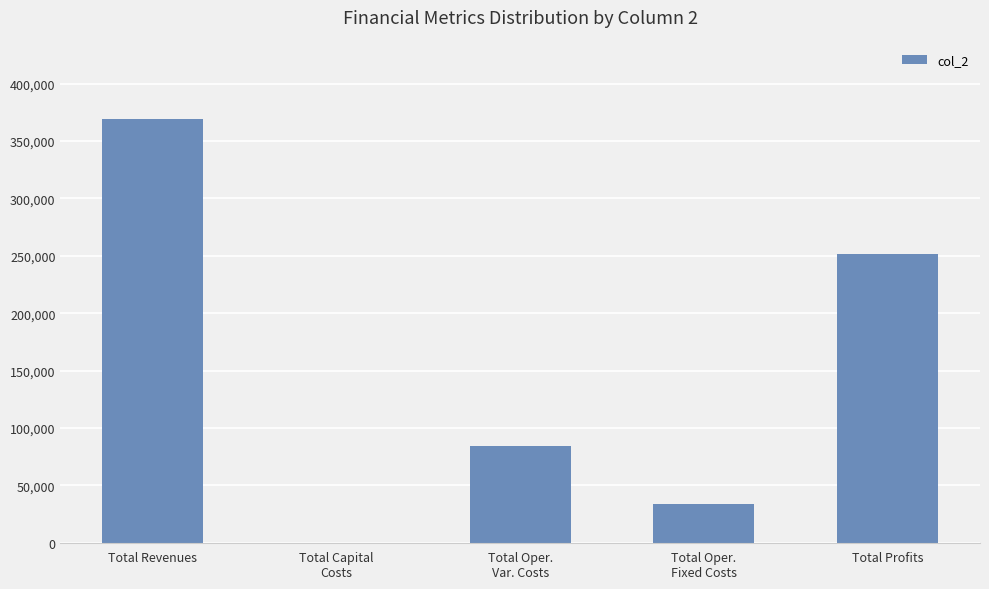

Approximately how many times larger is the value at Total Oper.
Fixed Costs compared to Total Revenues?

0.1